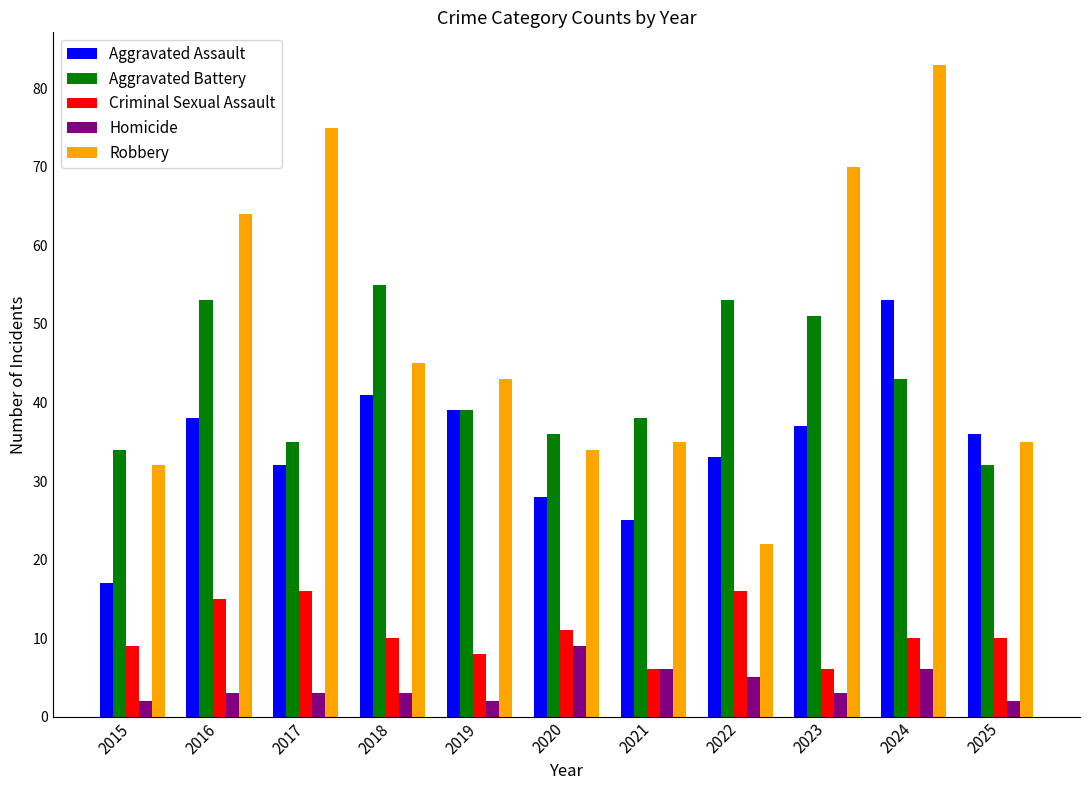

Which series has the largest total across all categories?

Robbery